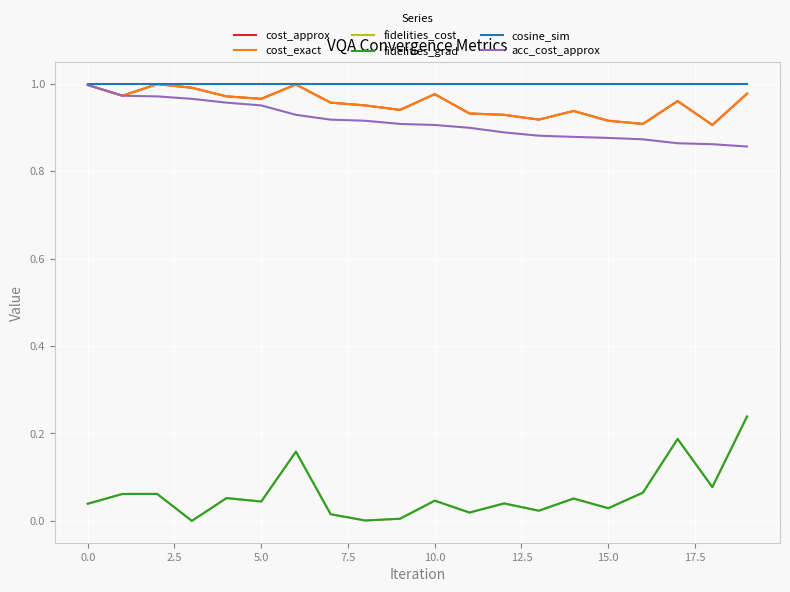

Which series has the largest total across all categories?

cosine_sim